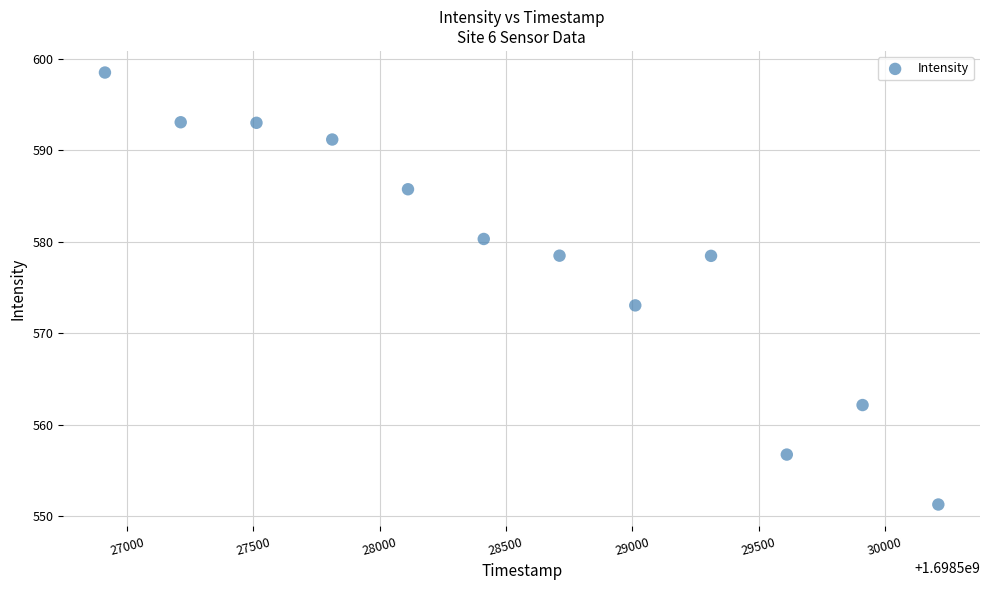

What is the average X value?

1698528562.0